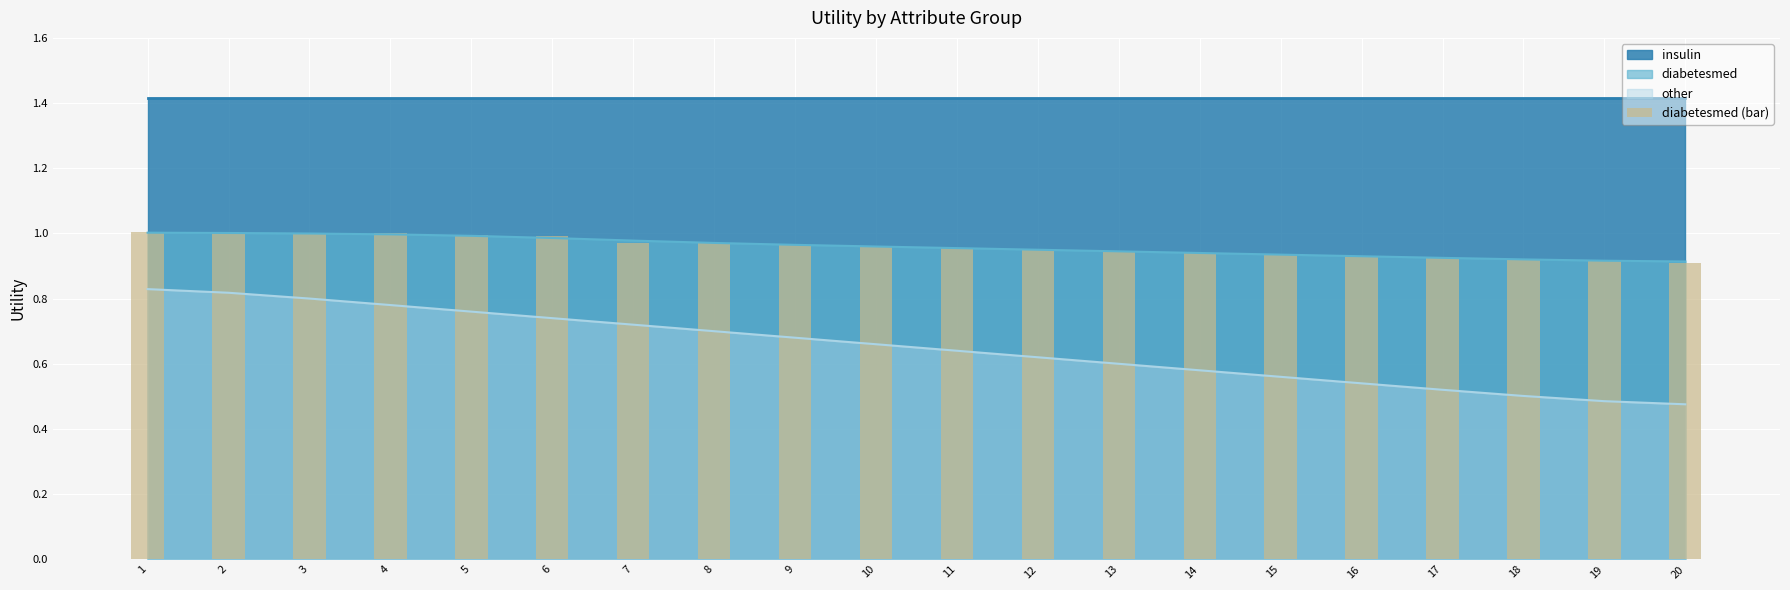

What is the value of the 12th bar from the left?

0.9